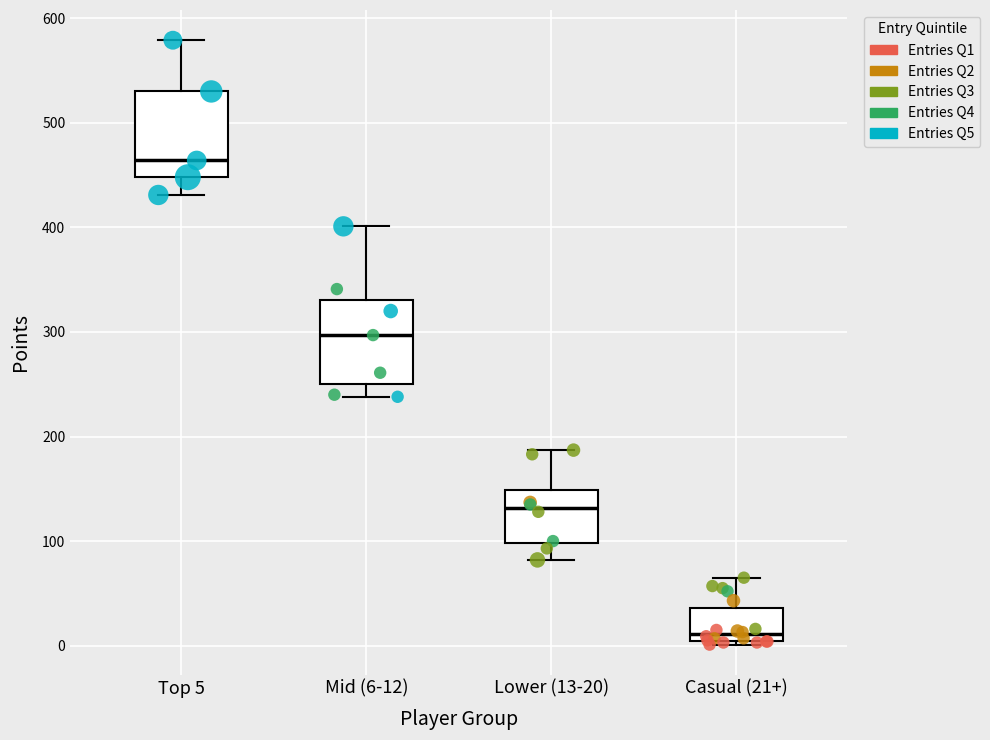

Reading left to right, read every box against the y-axis: the position of its median line, the range the box covers, and the ends of its whiskers. The values are not printed on the chart, so give them approximately, as read against the axis.

Top 5: median 460, box 450 to 530, whiskers 430 to 580
Mid (6-12): median 300, box 250 to 330, whiskers 240 to 400
Lower (13-20): median 130, box 100 to 150, whiskers 80 to 190
Casual (21+): median 10, box 0 to 40, whiskers 0 (just below the box's lower edge) to 70